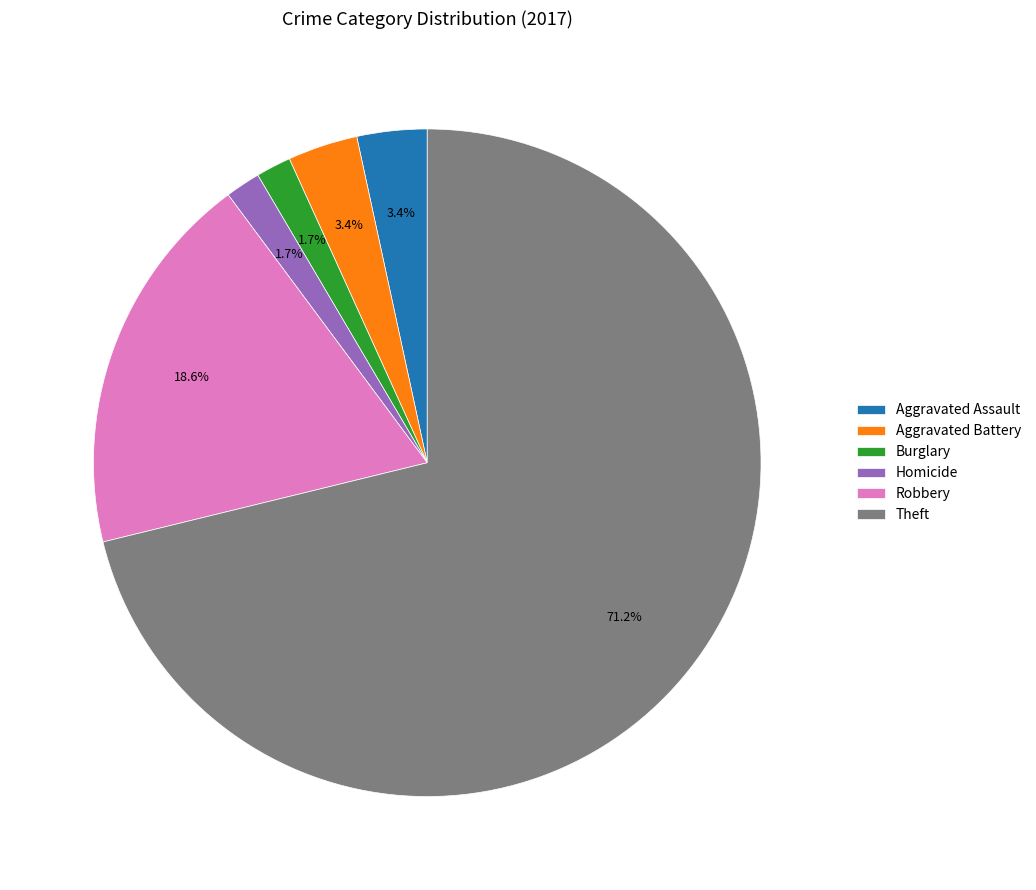

Which category has the biggest portion of the pie?

Theft